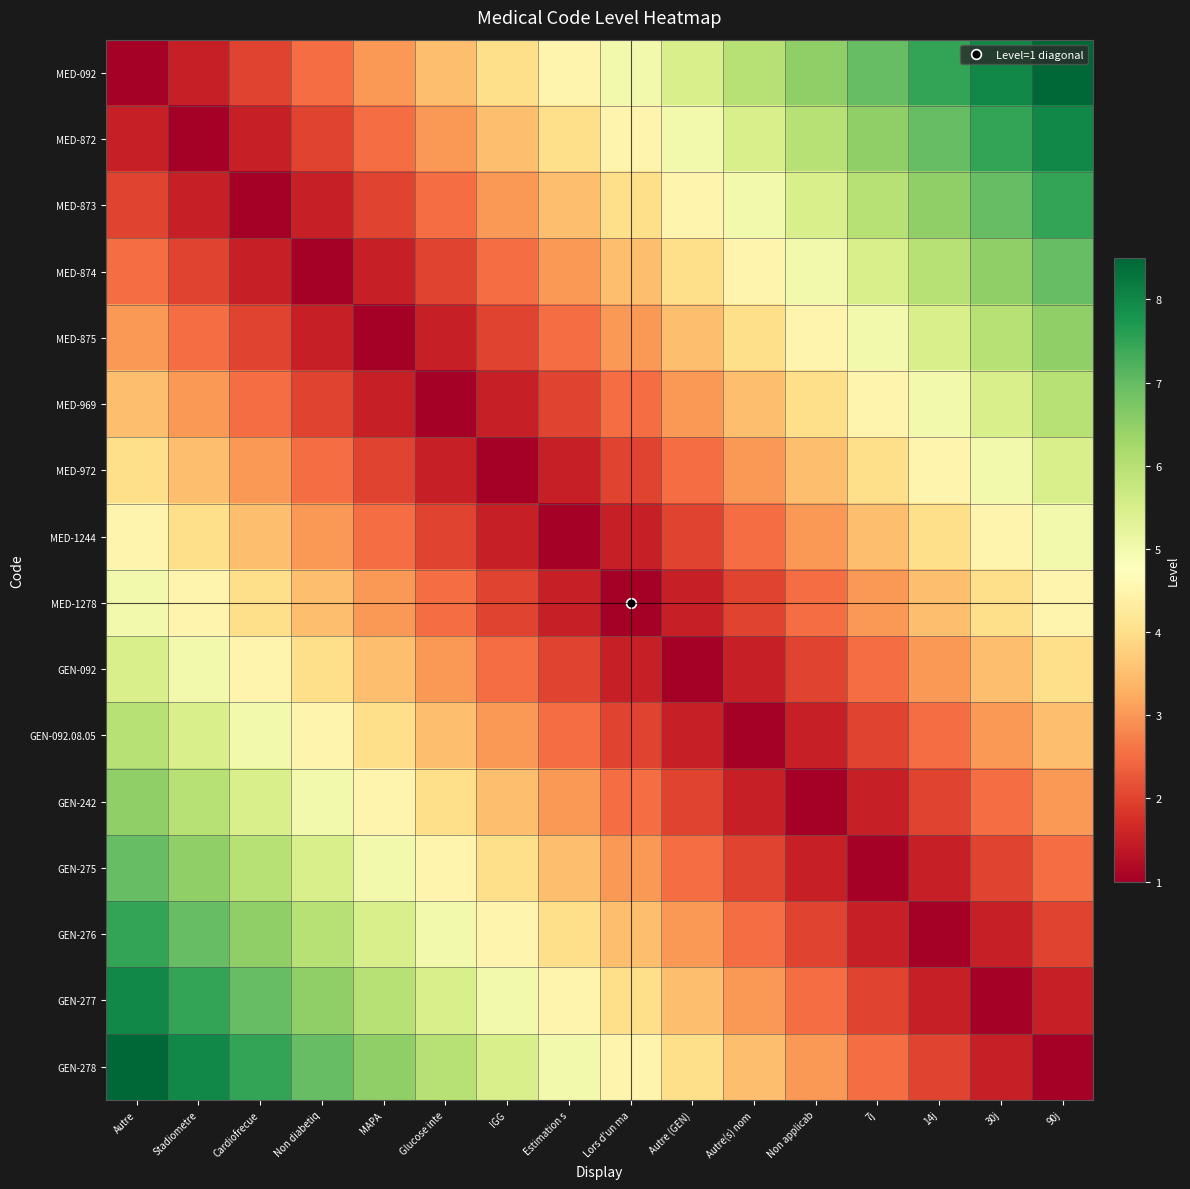

At which category is the sum across all series the highest?

Autre